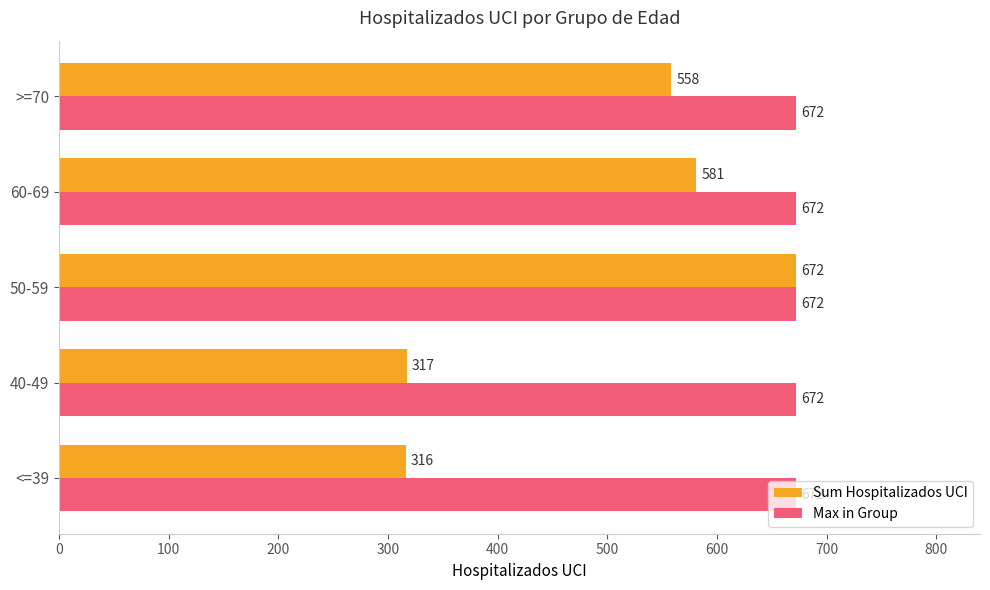

List the series in order of their overall mean, highest first.

Max in Group, Sum Hospitalizados UCI